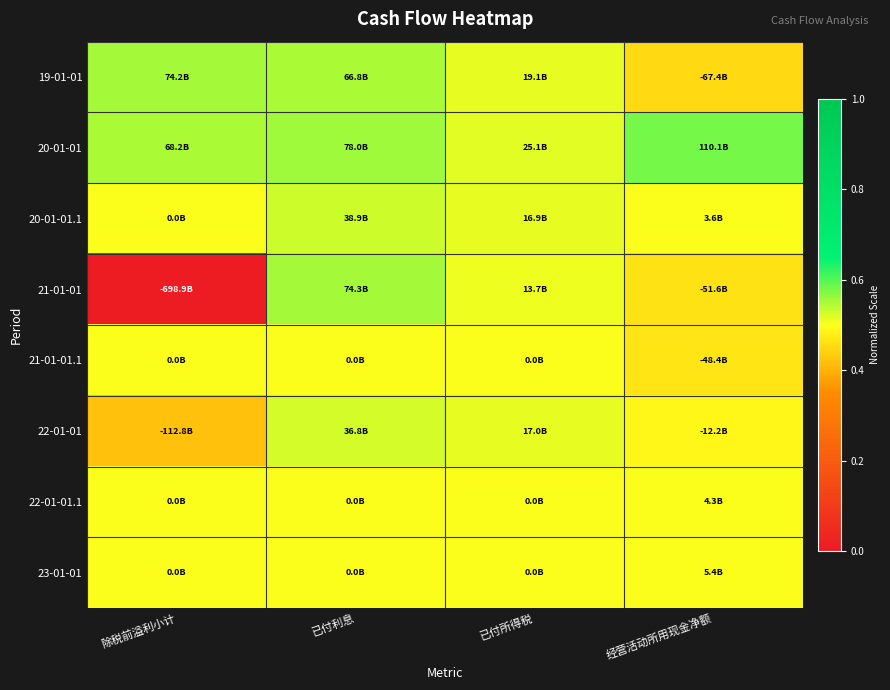

What is the spread (max minus min) of values at 经营活动所用现金净额?

0.1